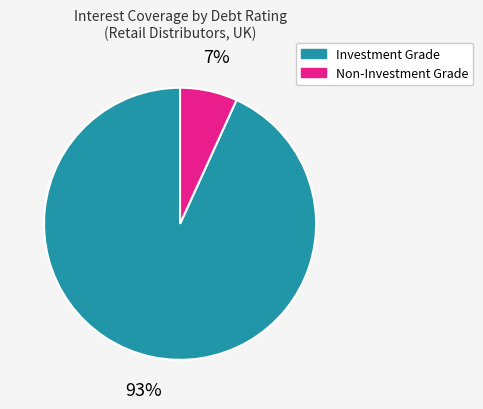

To the nearest percent, what is the difference between the largest and smallest slice percentages?

86%